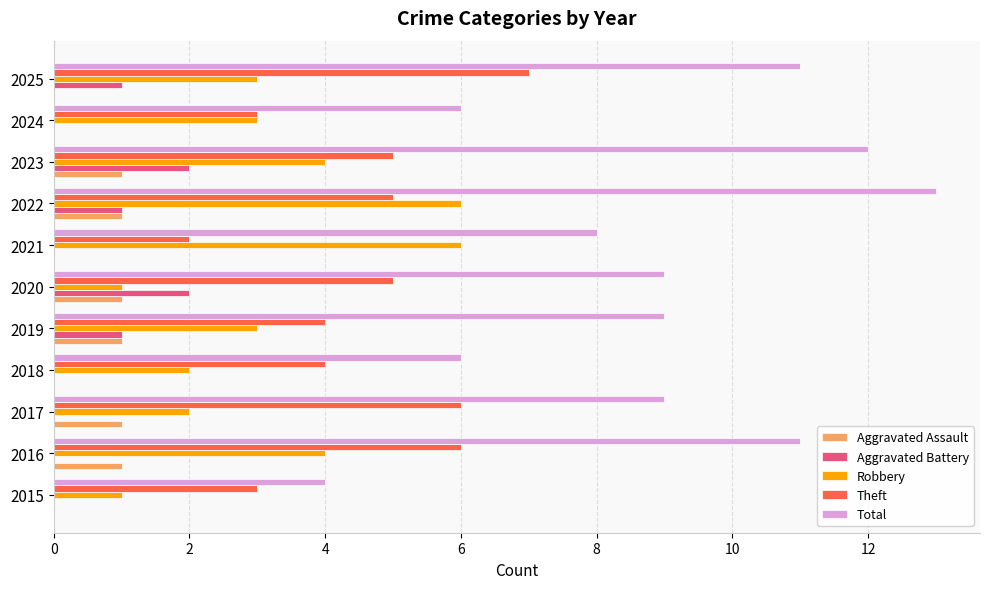

True or false: Total has a value of 16 at 2019.

False